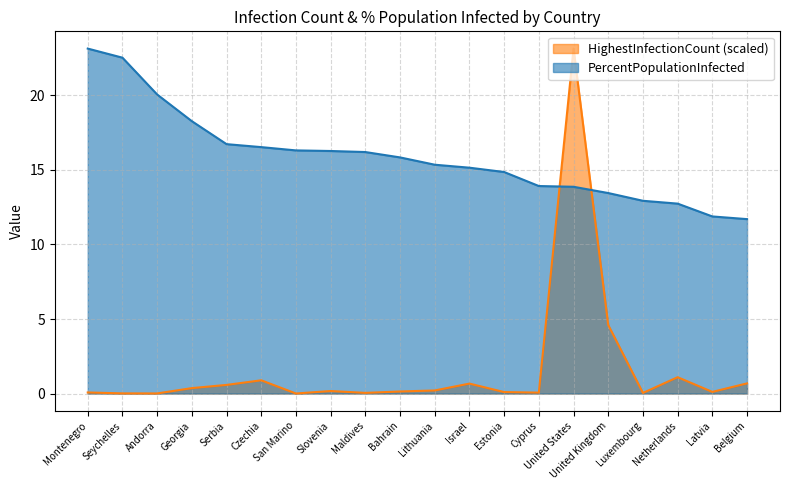

What is the value of the PercentPopulationInfected point at the 1st from the left?

23.1